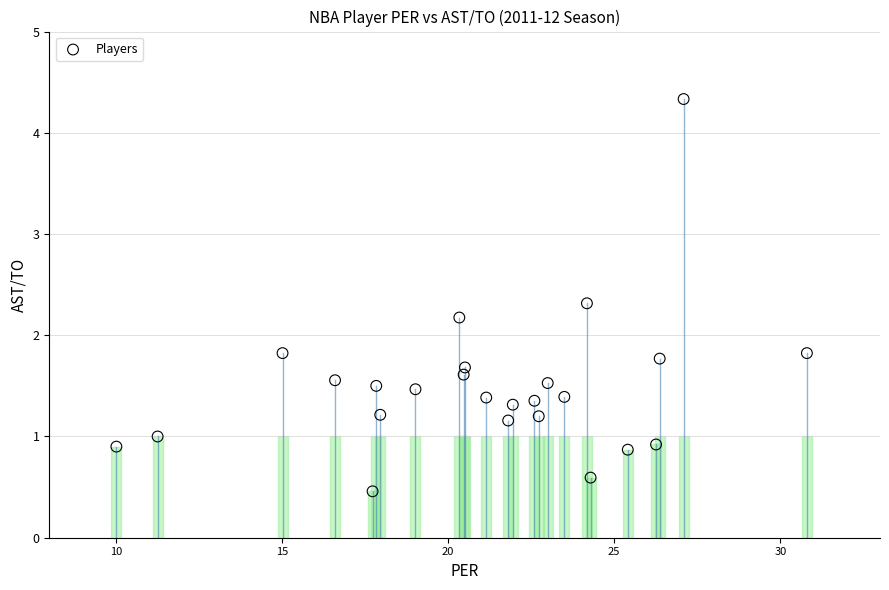

What is the range of X values (max minus min)?

20.8